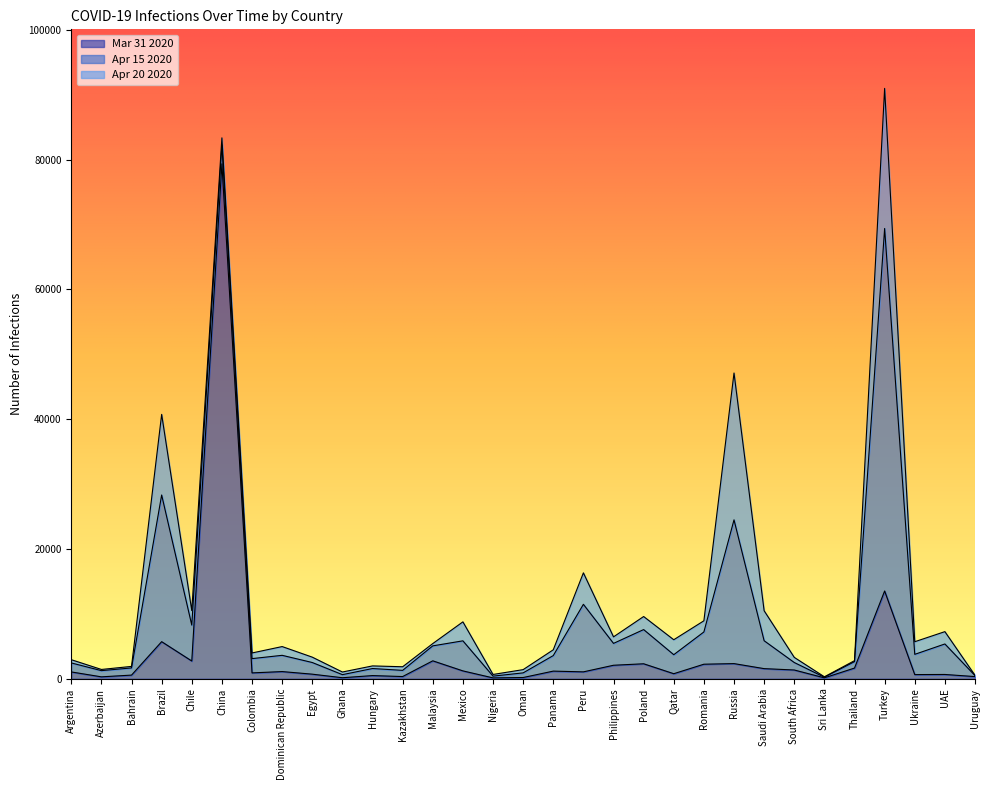

True or false: INFECTIONS_2020_04_15 and INFECTIONS_2020_04_20 intersect in this chart.

False